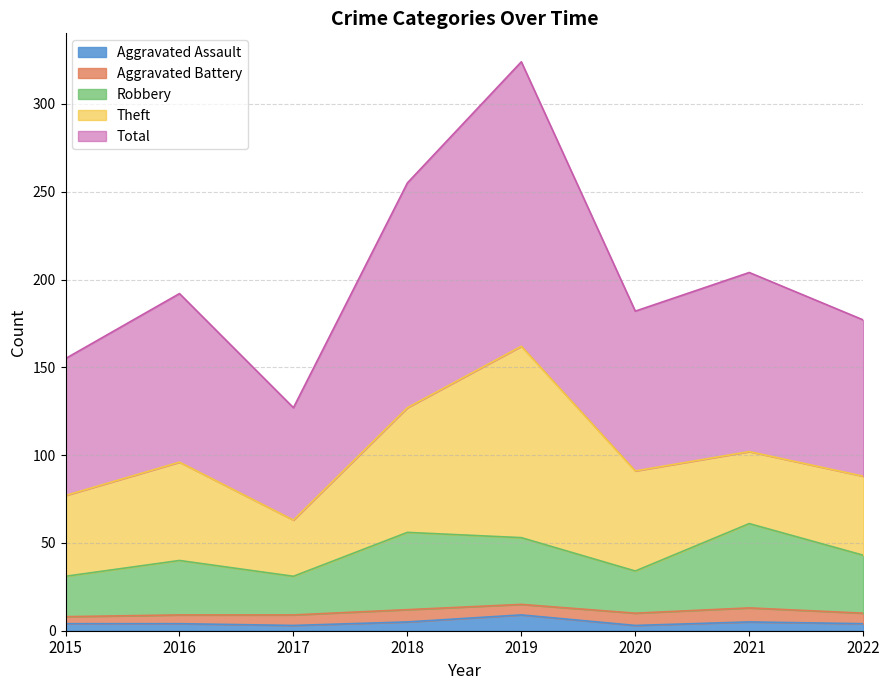

What is the average value of the Robbery series?

44